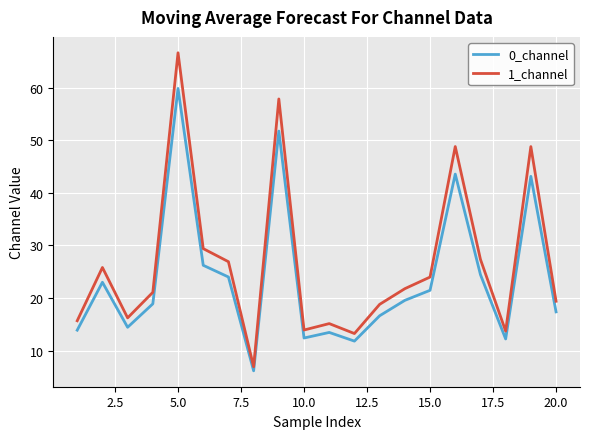

Which series has the largest total across all categories?

1_channel